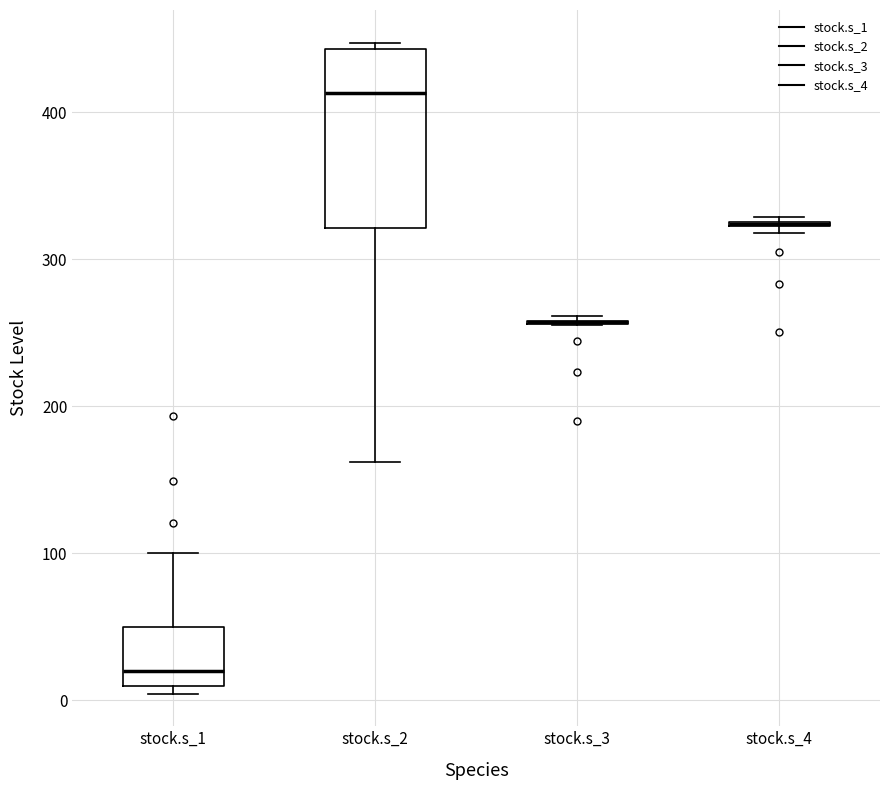

Where does the median line of the box for stock.s_1 sit on the y-axis? The values are not printed on the chart, so give them approximately, as read against the axis.

20